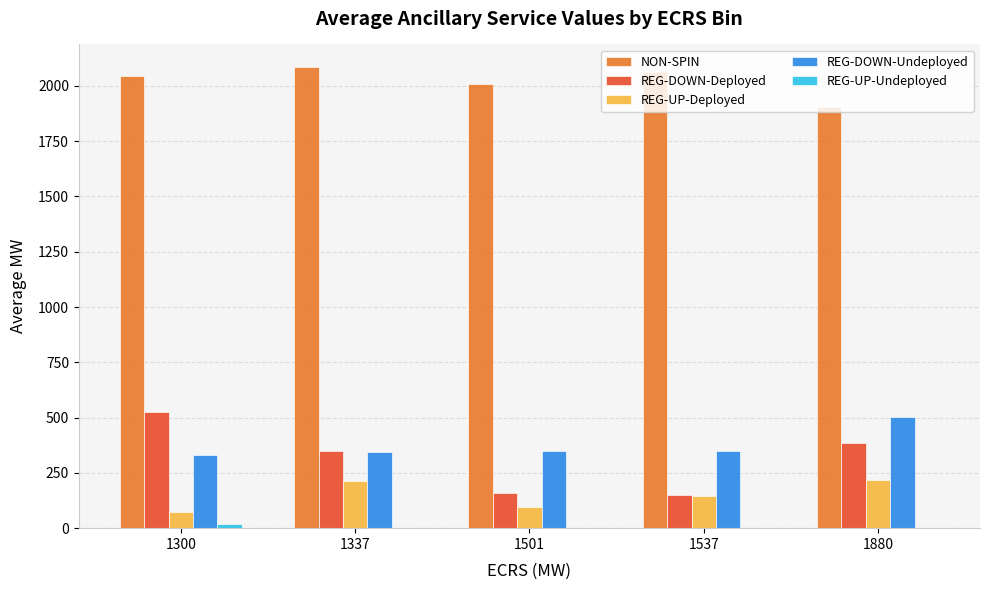

What is the maximum value shown in the chart?

2083.4